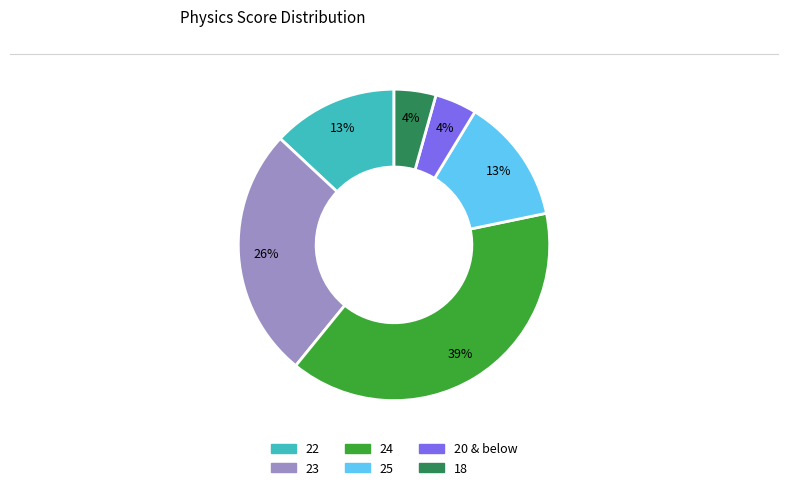

True or false: 24 accounts for 31% of the total.

False